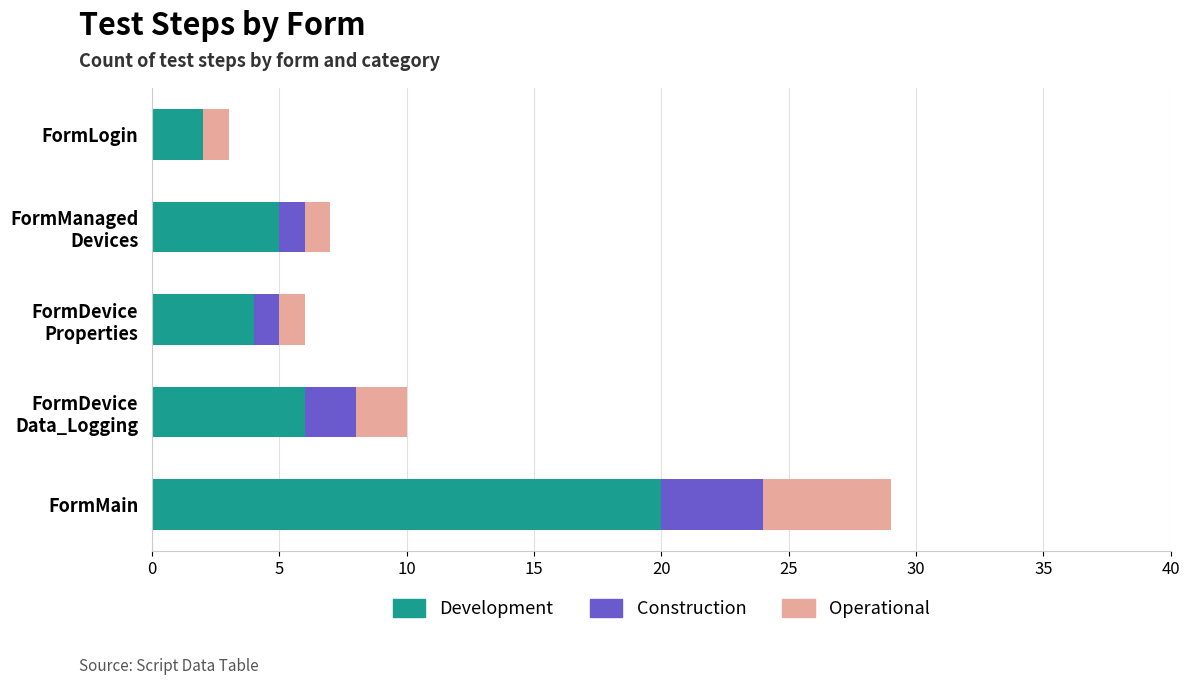

How many categories are shown in the chart?

5